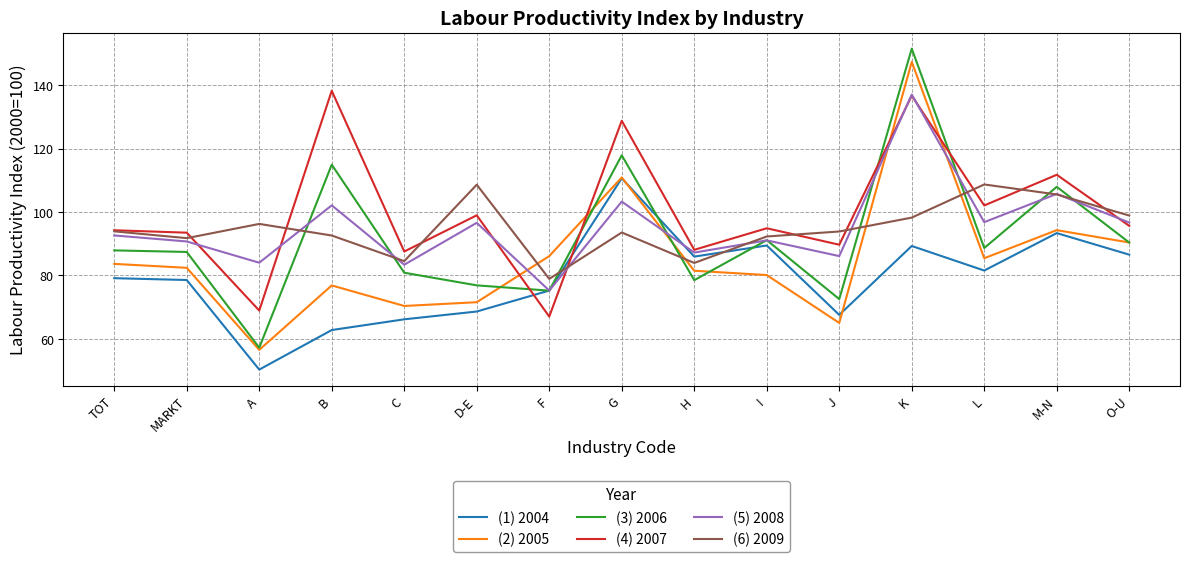

What is the difference between the highest and lowest values at D-E?

40.0